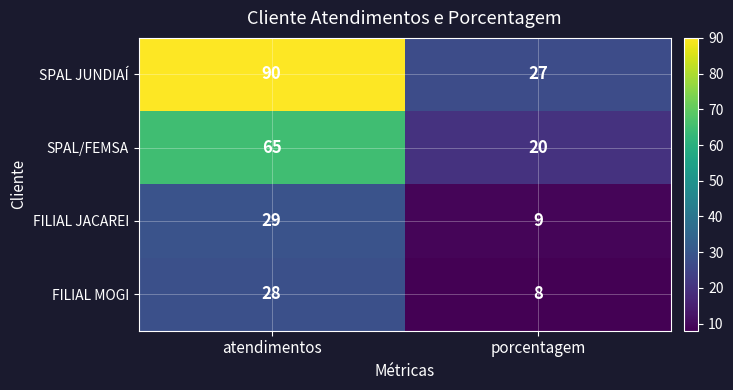

What is the difference between the FILIAL JACAREI values at porcentagem and atendimentos?

20